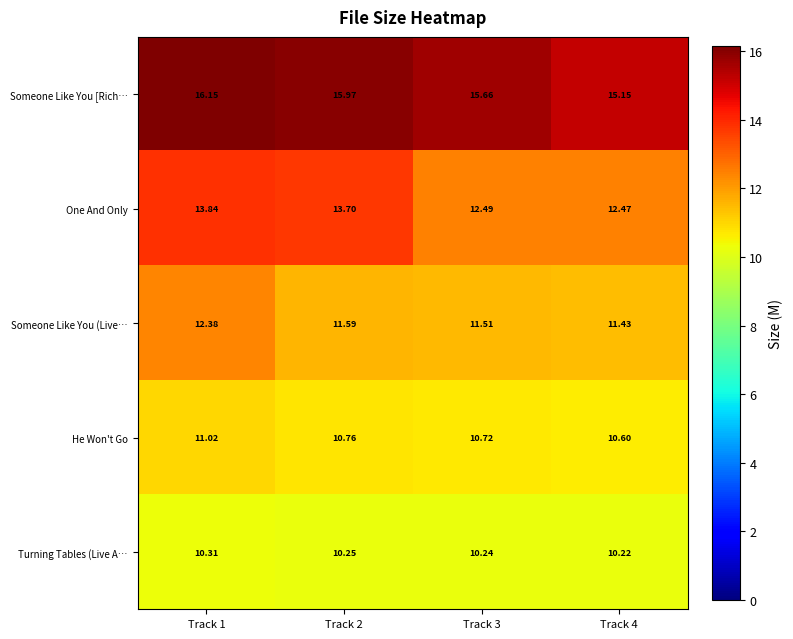

Which series changed the most between Track 3 and Track 4?

Someone Like You [Rich…